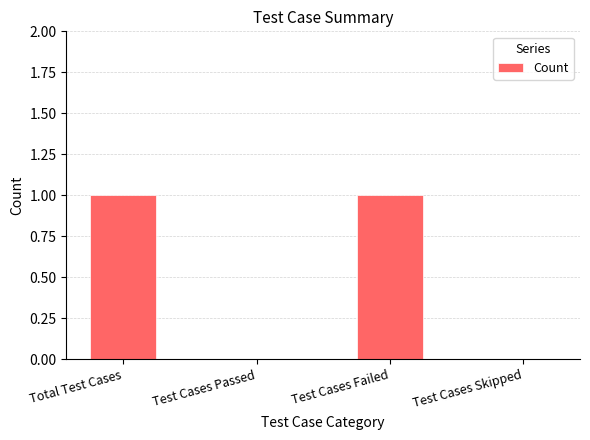

True or false: the data shows 2 at Test Cases Failed.

False